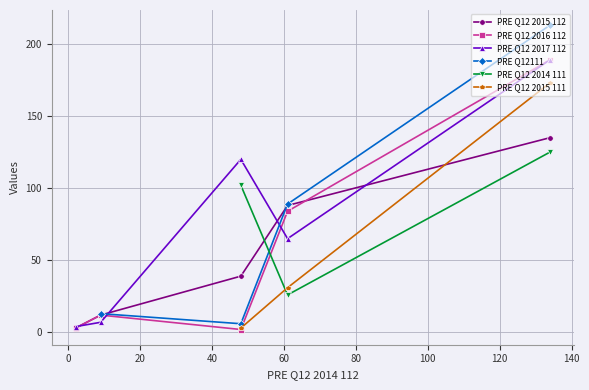

How many values in the PRE Q12 2016 112 series are below 12?

2